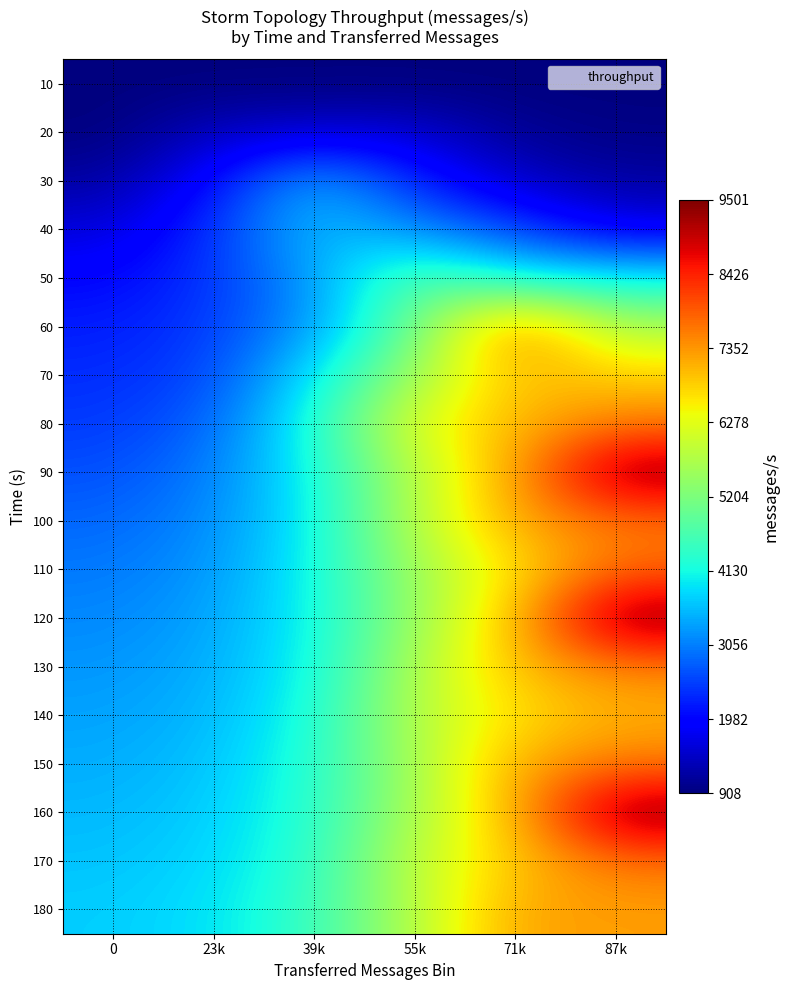

Which has a higher value, 39k or 0?

39k